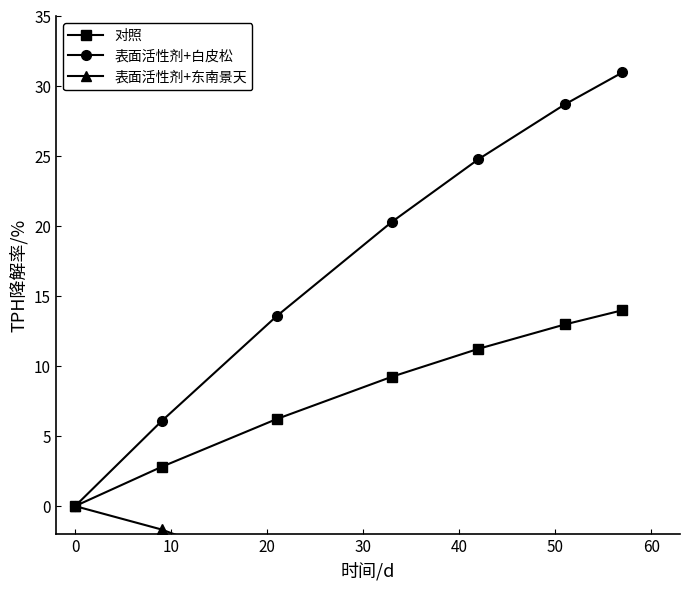

Rank the series by their average value, from highest to lowest.

表面活性剂+白皮松, 对照, 表面活性剂+东南景天